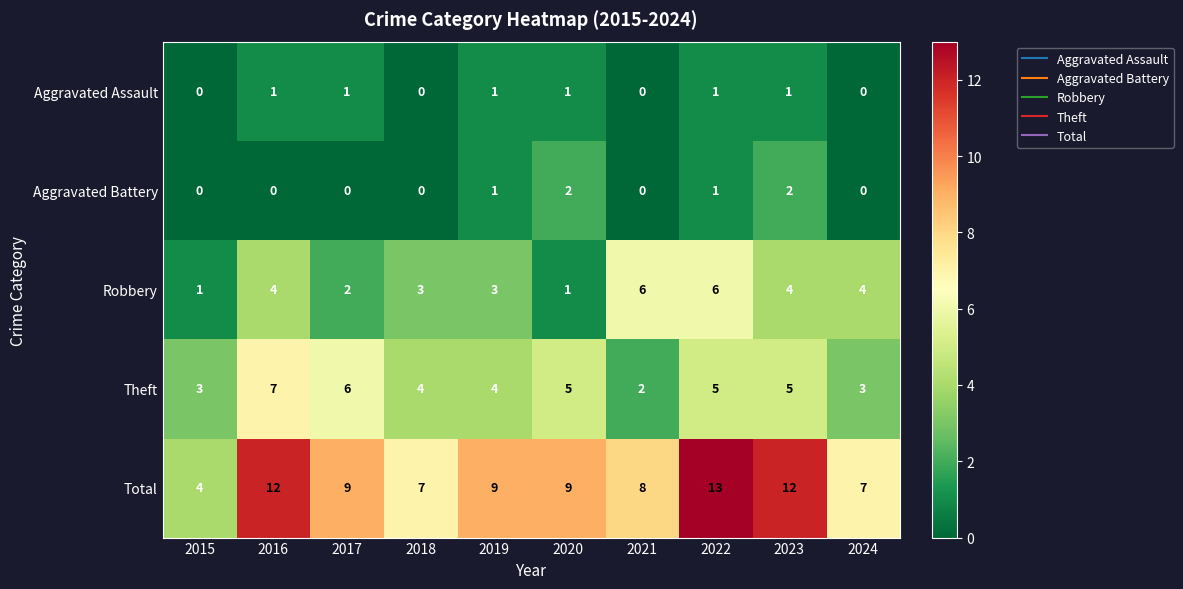

The Robbery series shows 3 at 2019. True or false?

True